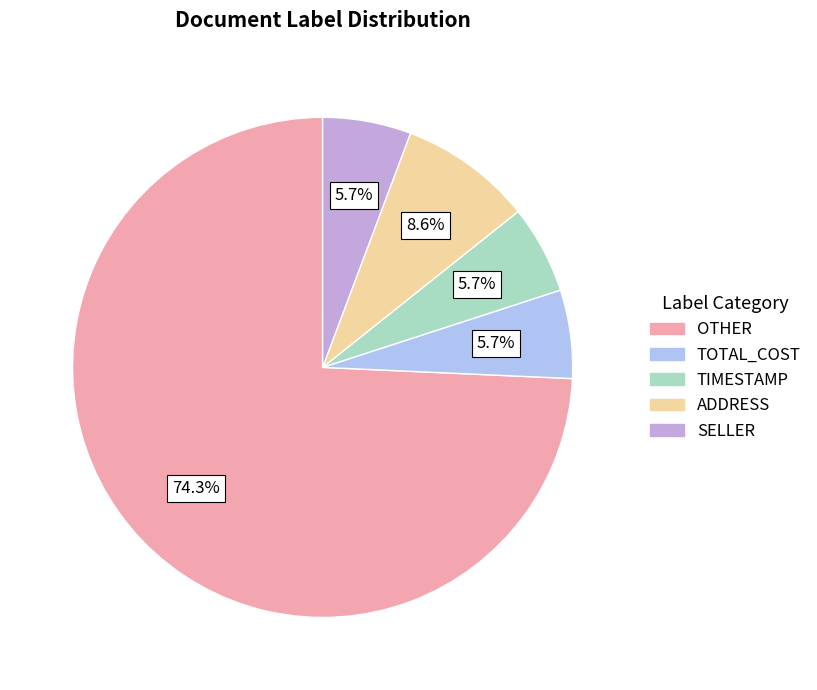

Combined, what portion of the pie is TOTAL_COST and TIMESTAMP?

11.4%